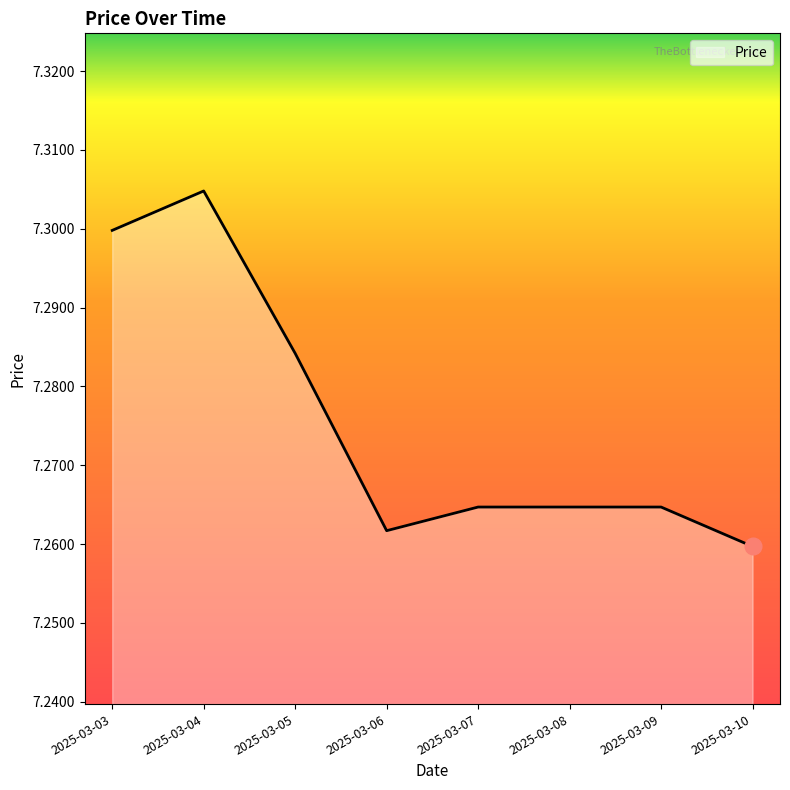

At which category does the data reach its first local valley?

2025-03-06